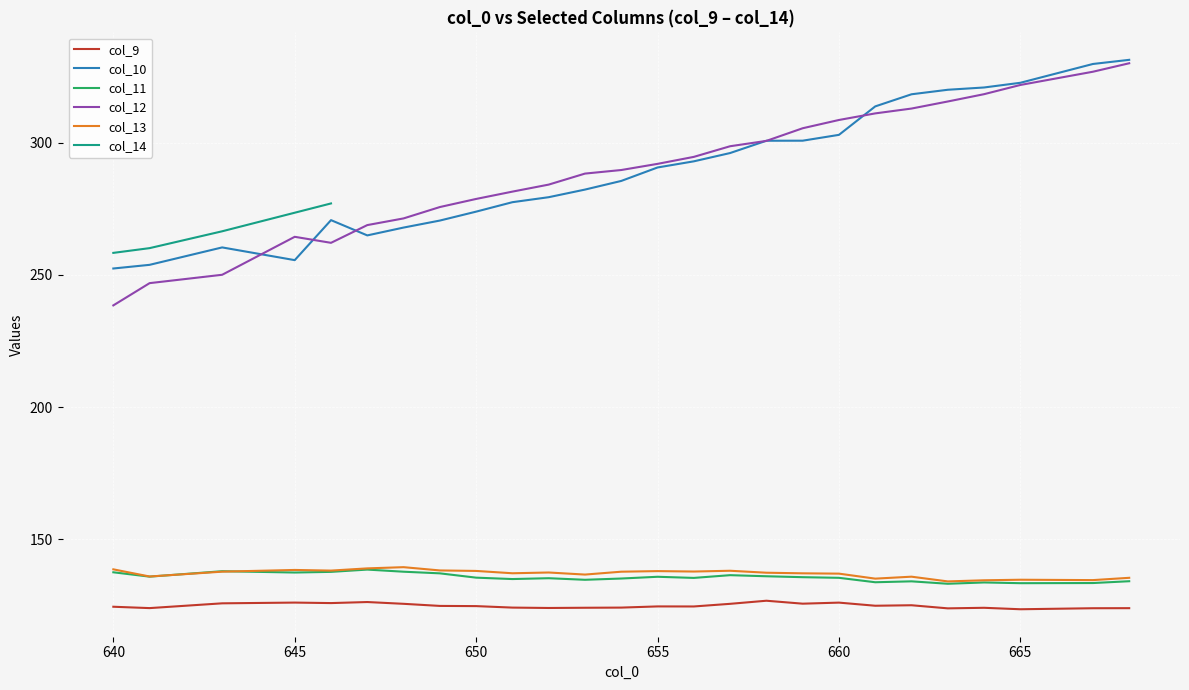

Reading left to right, extract all data points from this chart.

col_9: 124.6	124.0	125.8	126.1	125.9	126.3	125.7	124.9	124.8	124.2	124.1	124.2	124.2	124.7	124.7	125.7	126.8	125.7	126.1	124.9	125.1	123.9	124.2	123.6	124.0	124.0
col_10: 252.4	253.8	260.4	255.6	270.7	264.9	267.9	270.5	273.9	277.5	279.4	282.2	285.5	290.6	292.9	296.1	300.7	300.7	302.9	313.7	318.3	320.0	320.8	322.6	329.7	331.3
col_11: 137.6	135.9	138.0	137.5	137.7	138.6	137.8	137.2	135.5	135.0	135.3	134.7	135.2	135.9	135.5	136.5	136.1	135.7	135.5	133.8	134.2	133.2	133.7	133.5	133.5	134.2
col_12: 238.5	246.9	250.0	264.4	262.1	268.8	271.3	275.6	278.7	281.5	284.1	288.3	289.6	292.0	294.6	298.6	300.6	305.4	308.6	311.0	312.9	315.5	318.3	321.8	326.8	330.0
col_13: 138.7	136.0	137.8	138.5	138.2	139.1	139.5	138.3	138.1	137.2	137.5	136.7	137.8	138.0	137.9	138.2	137.4	137.2	137.1	135.2	135.9	134.1	134.6	134.8	134.6	135.5